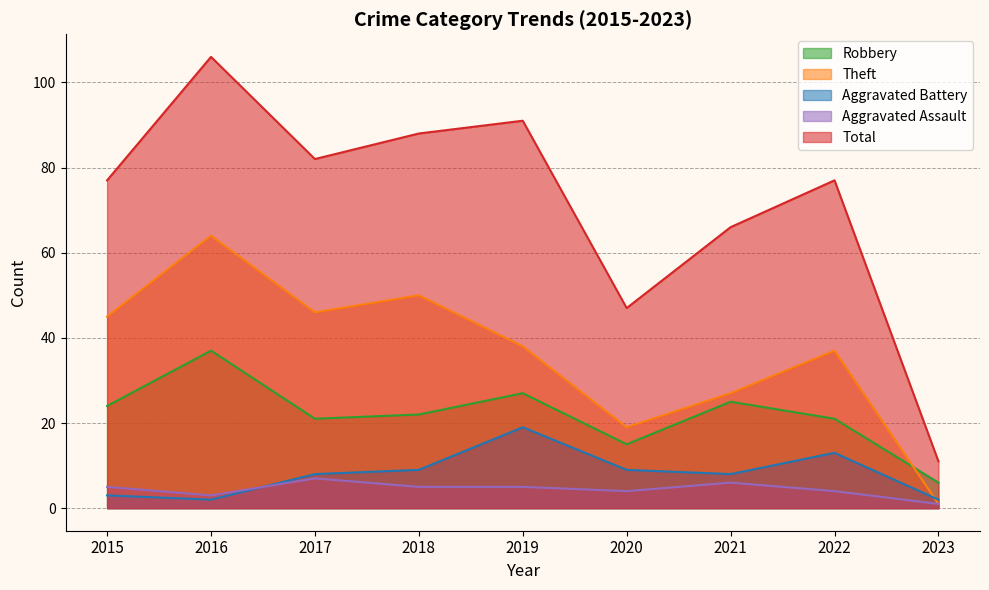

Which series has the widest spread of values?

Total